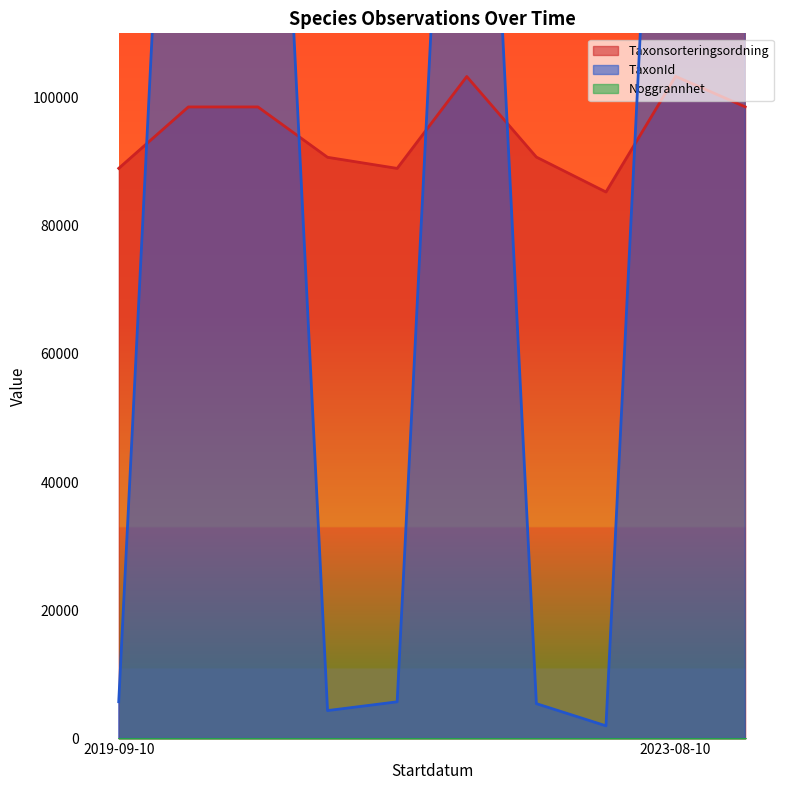

At which category does TaxonId reach its first local valley?

2019-09-10